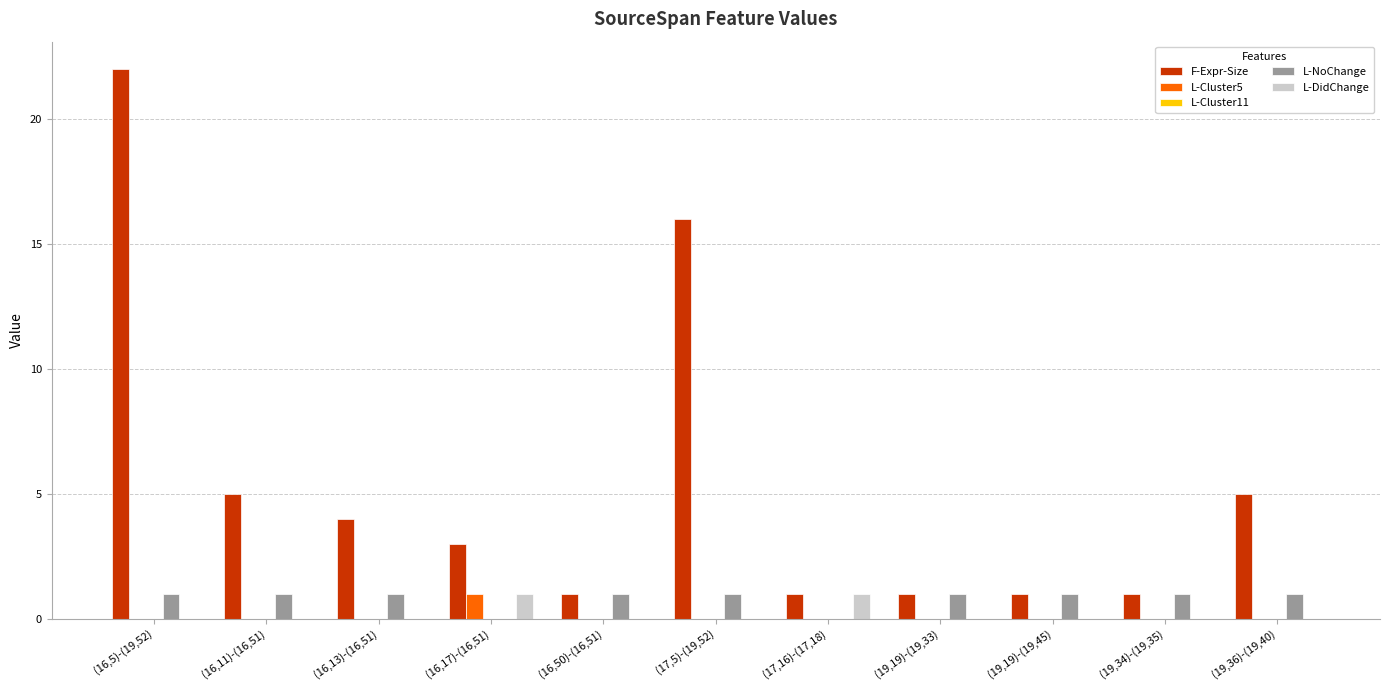

What is the total value across all series at (17,5)-(19,52)?

17